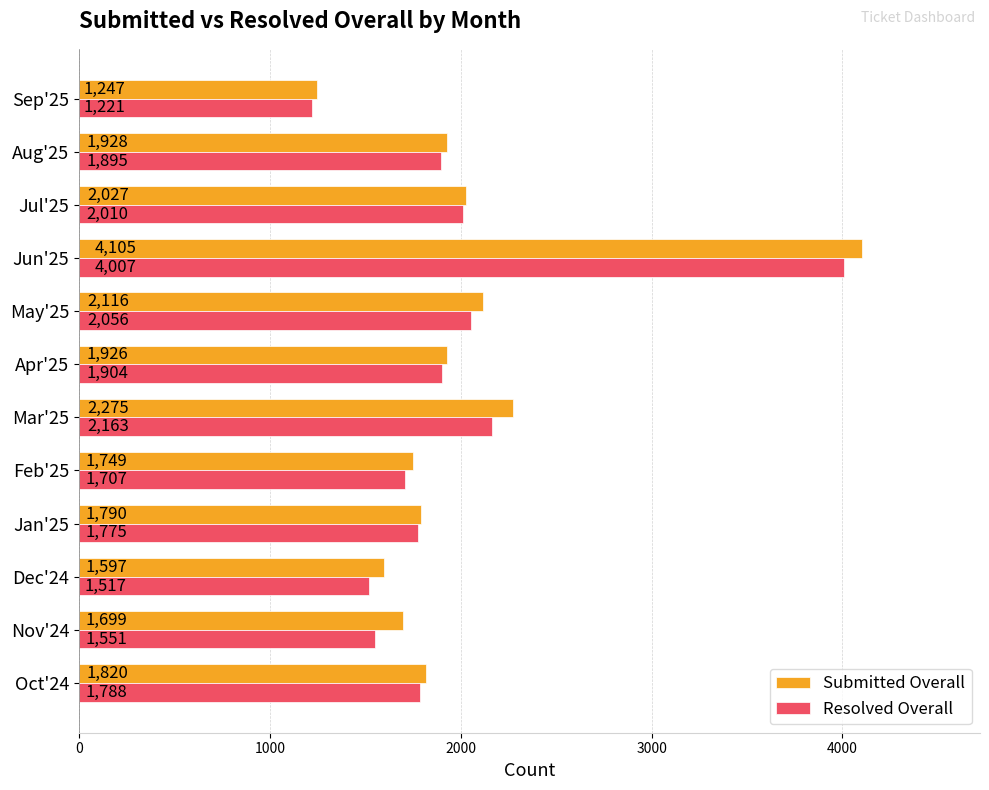

What is the difference between the highest and lowest values at Oct'24?

32